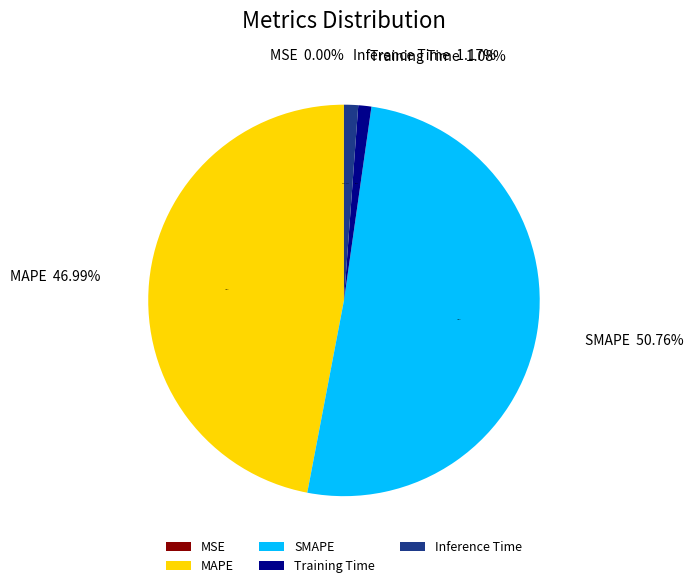

Which has a higher value, MSE or Inference Time?

Inference Time